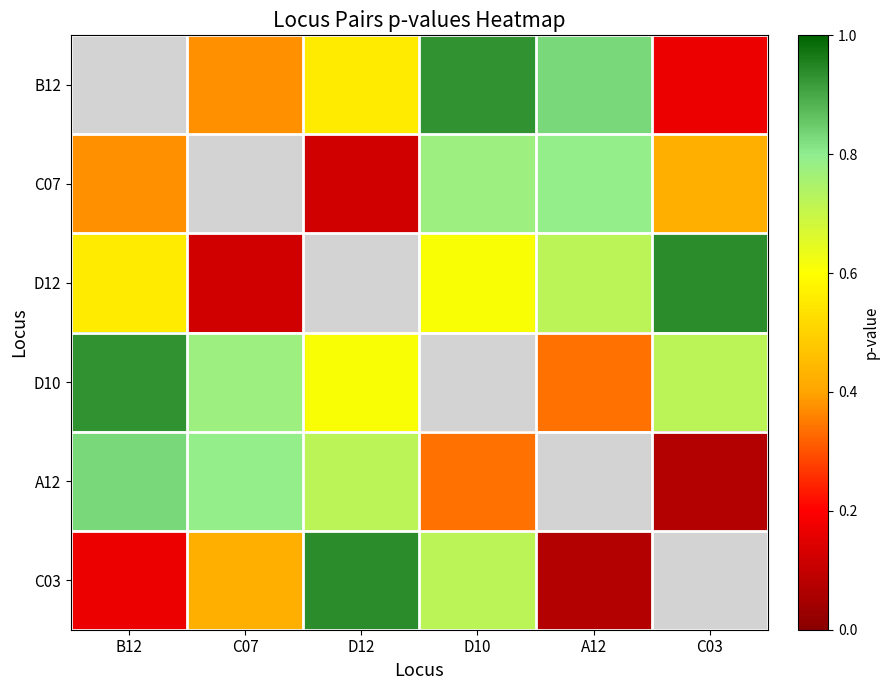

At C07, list the series in order from smallest to largest.

B12, C07, D12, C03, D10, A12